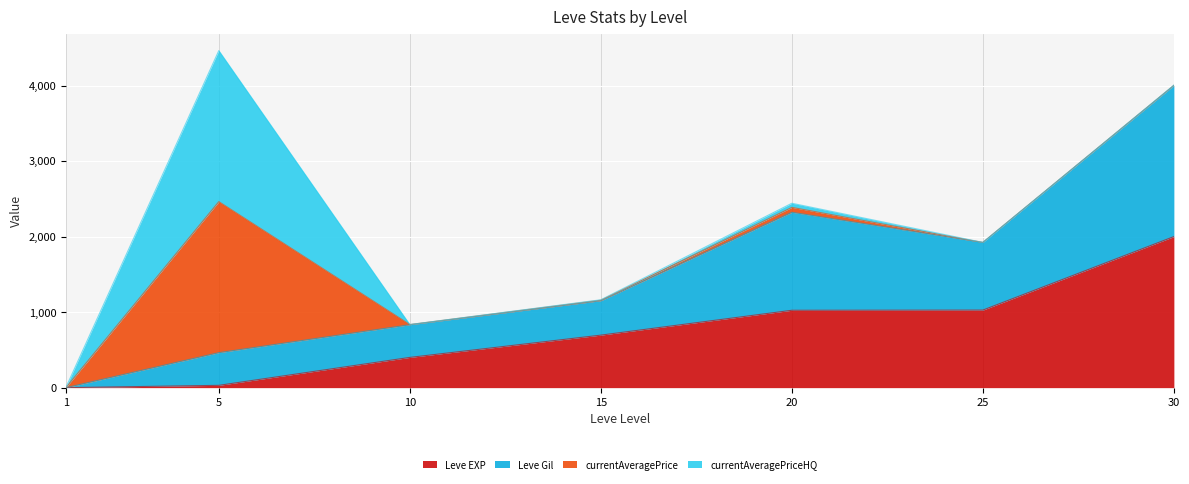

How many data points in Leve Gil are above 1150?

4